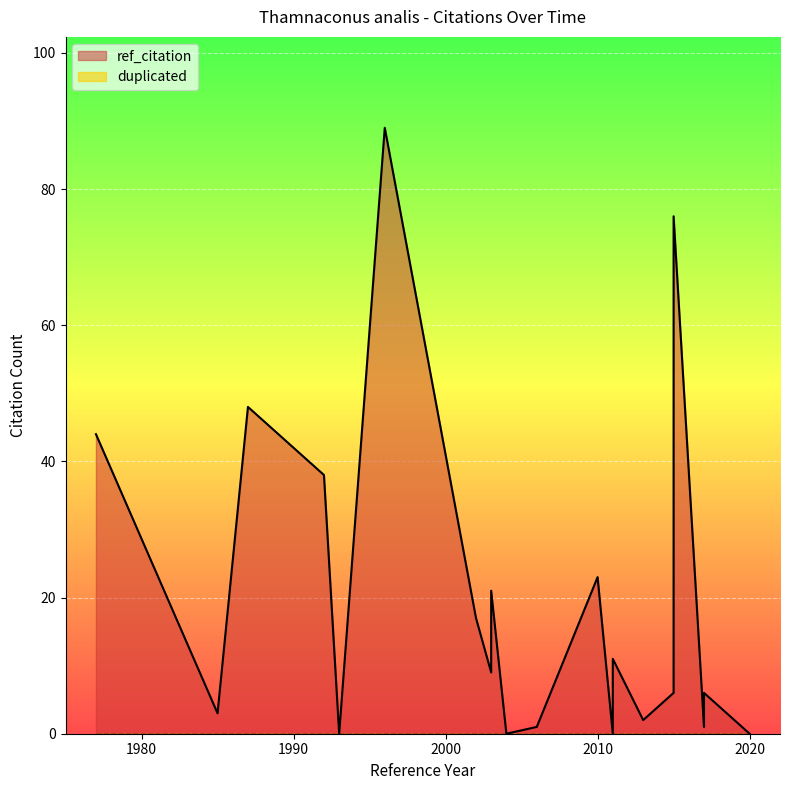

Between 1977 and 1993, which is larger?

1977